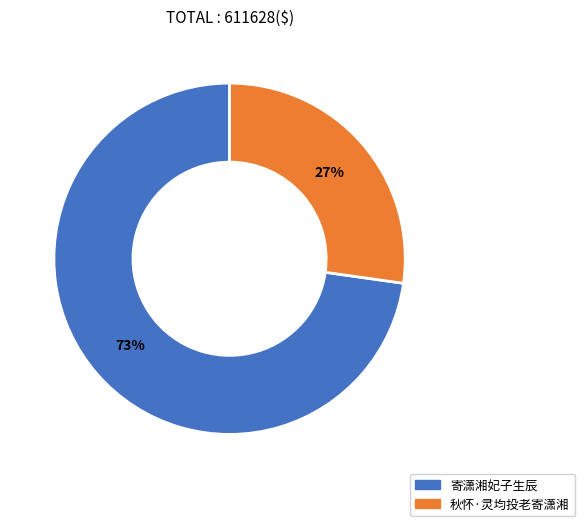

To the nearest percent, what is the difference between the largest and smallest slice percentages?

46%